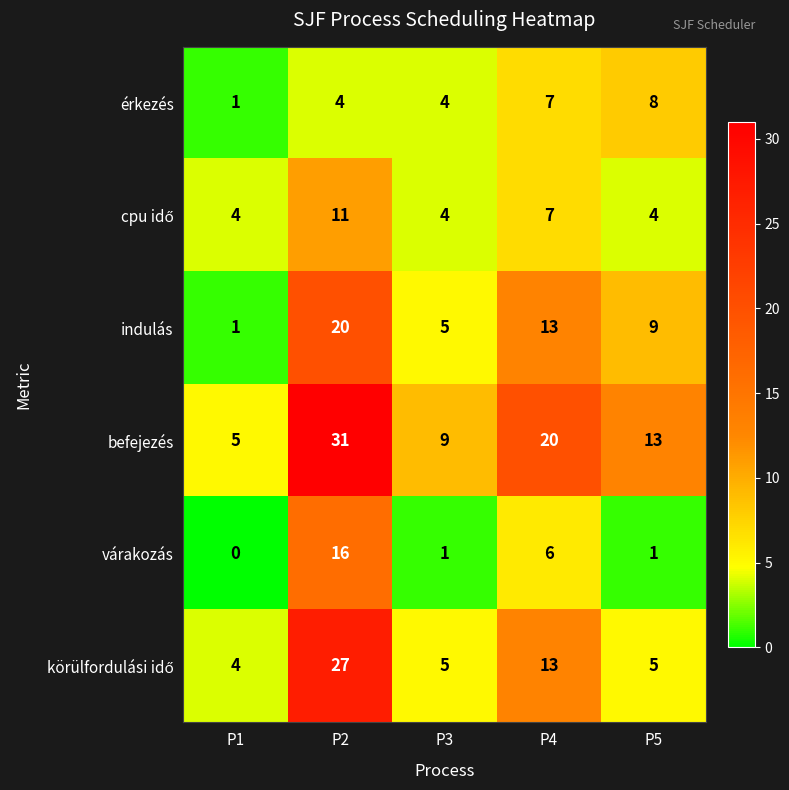

The value of érkezés at P3 is 1. True or false?

False